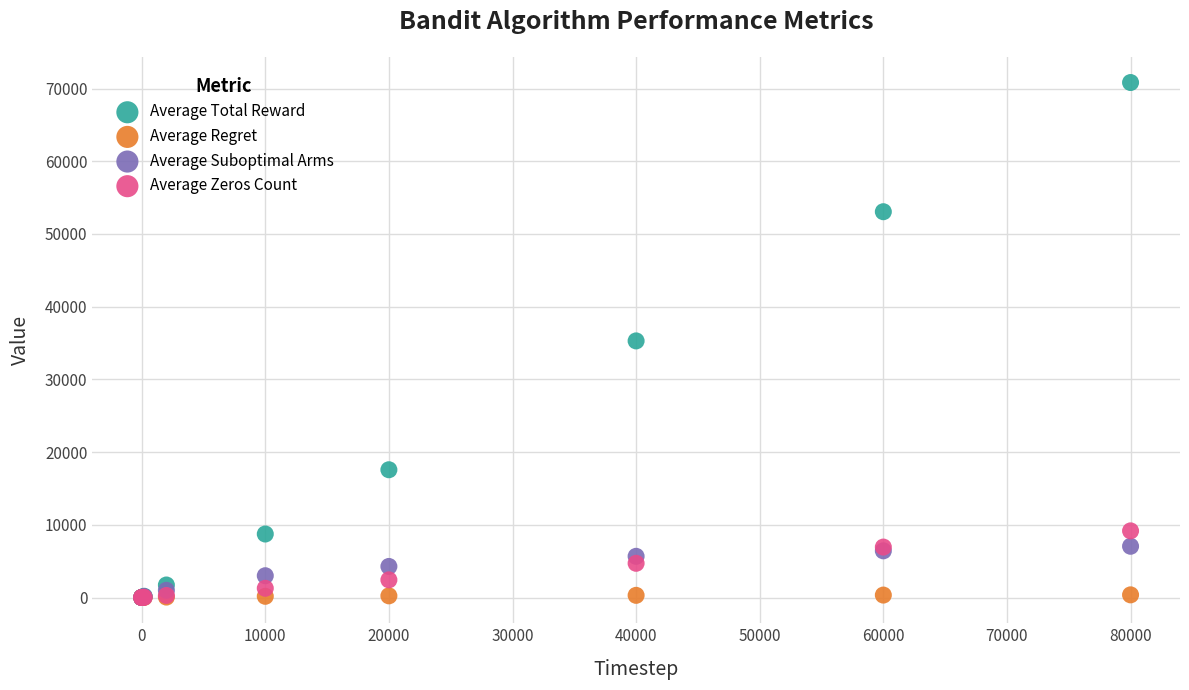

What are all the series names shown in the legend?

Average Total Reward, Average Regret, Average Suboptimal Arms, Average Zeros Count